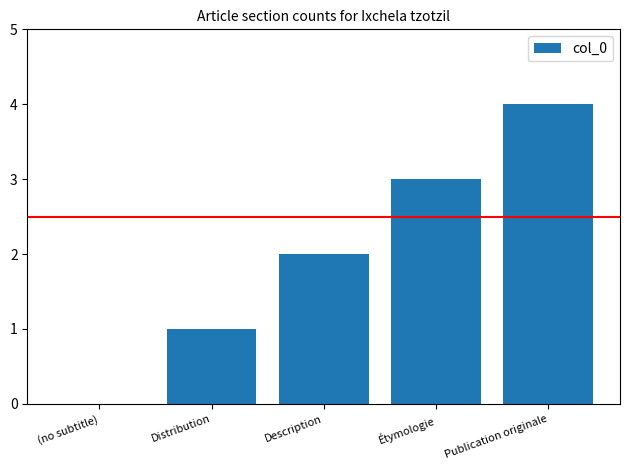

The value at Étymologie is 3. True or false?

True